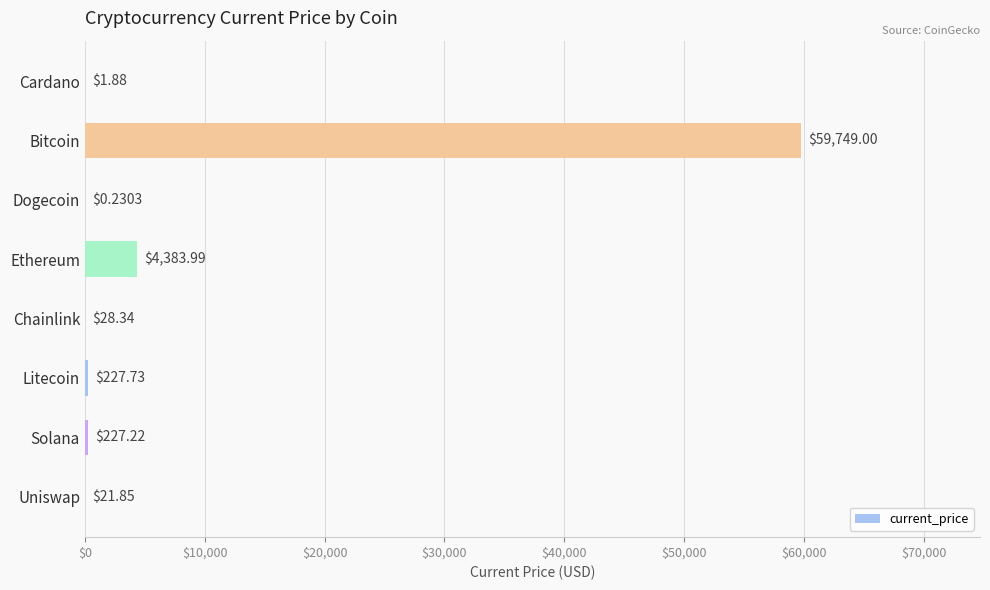

What is the greatest value displayed?

59749.0